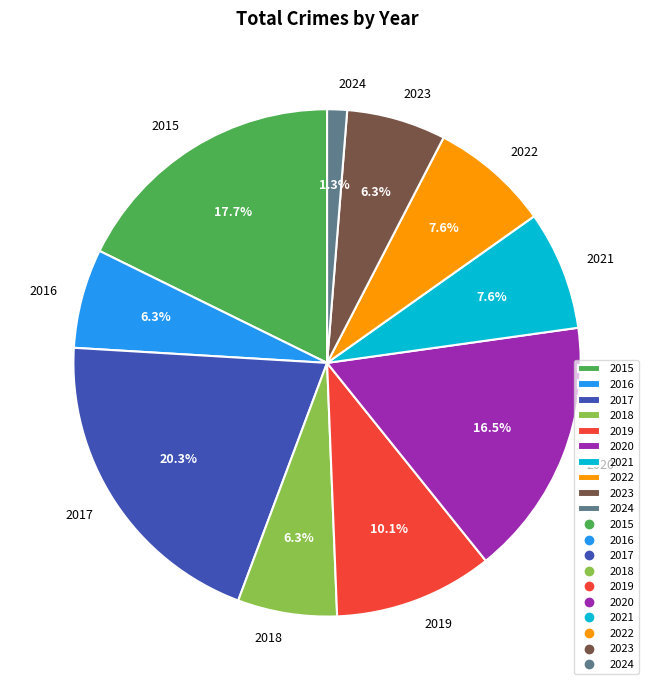

To the nearest percent, what percentage of the pie is 2023?

6%